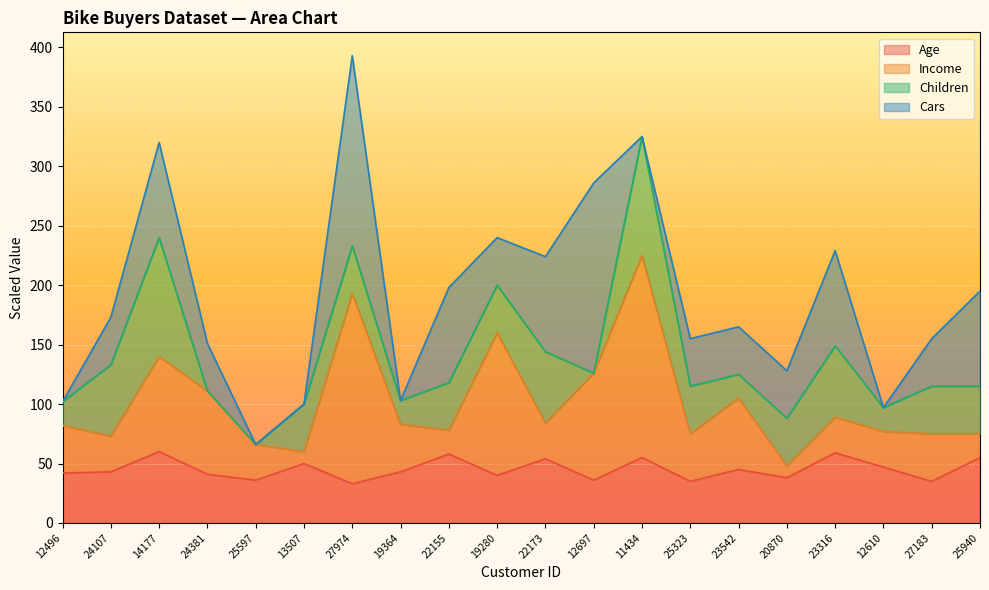

What is the total value across all series at 27183?

155